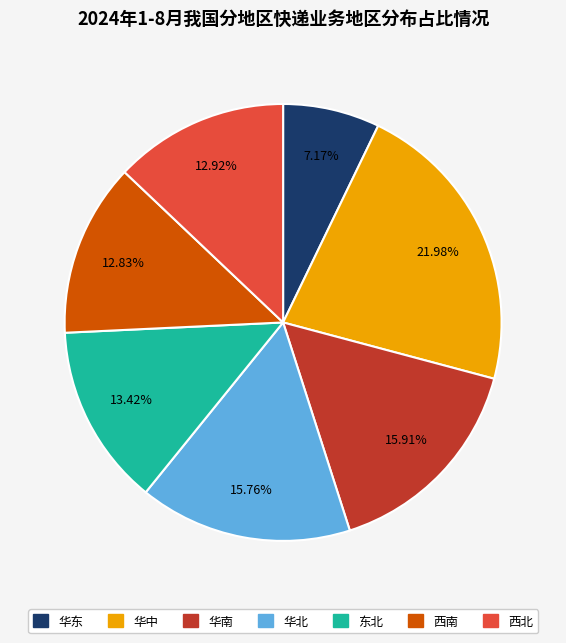

Is there a majority slice in this chart?

No